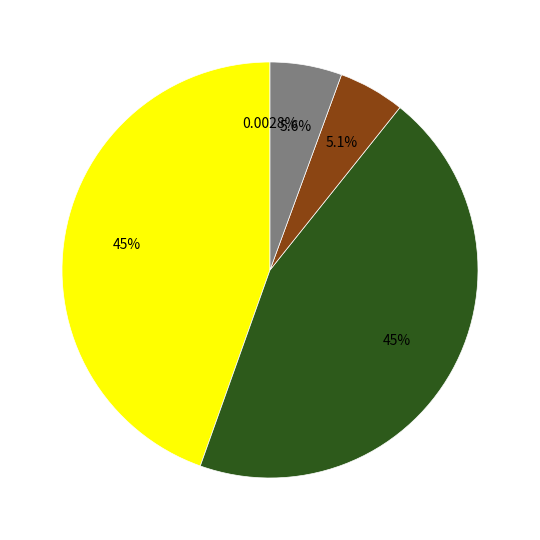

Is there a majority slice in this chart?

No